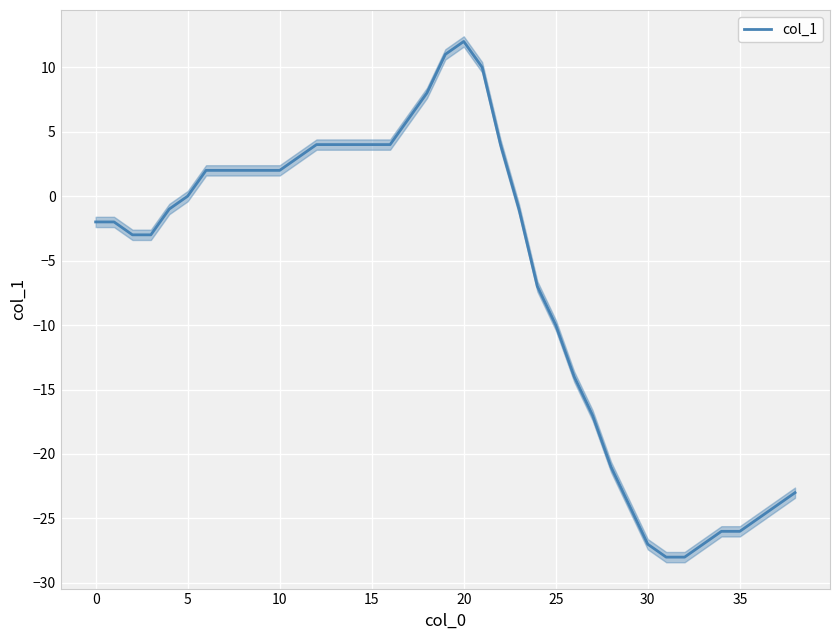

What is the lowest value of the col_1 series?

-28